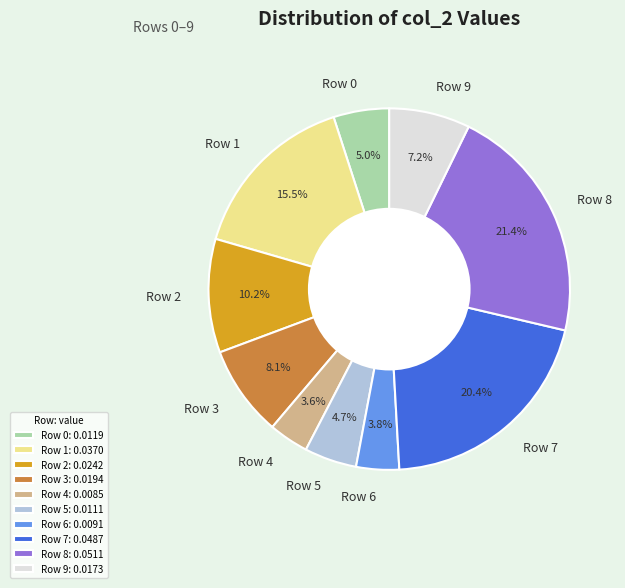

Which category has the biggest portion of the pie?

Row 8